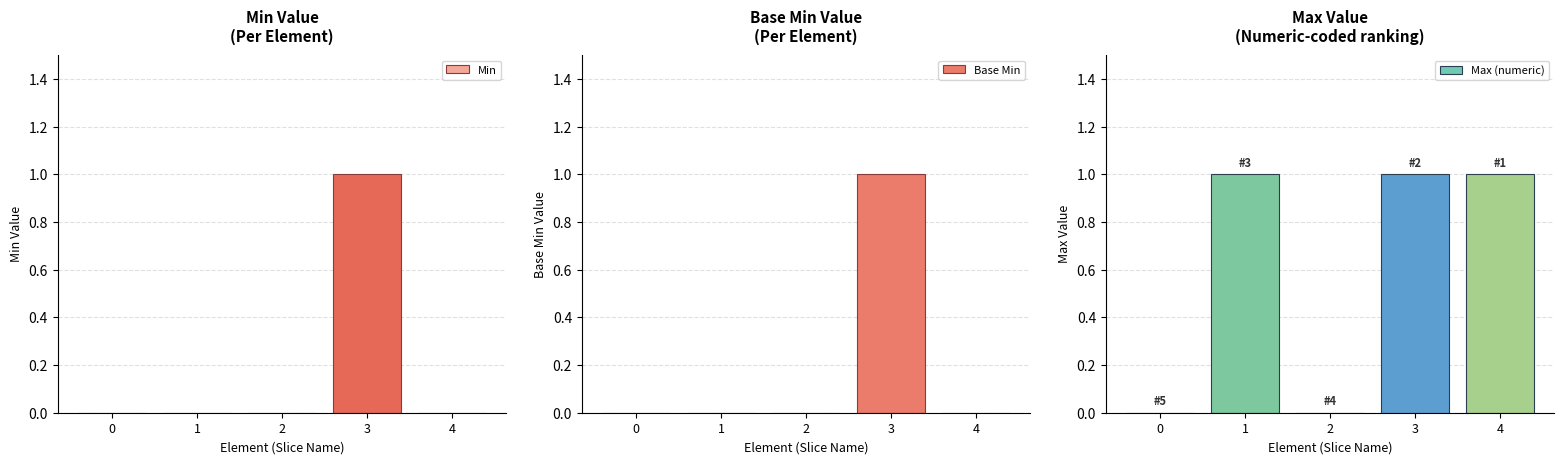

Count the Max (numeric) values in the range 0 to 1.

5